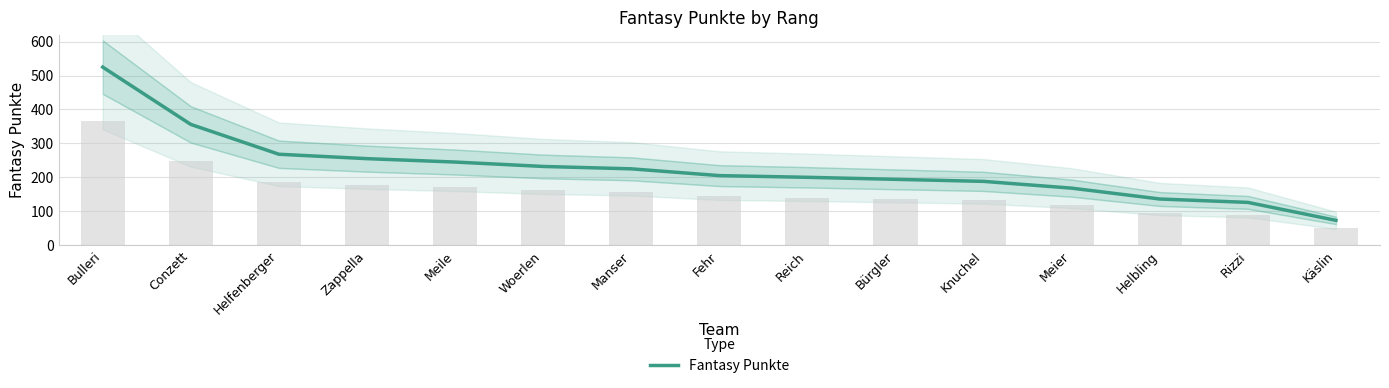

What is the ratio of the value at Meile to the value at Käslin?

3.4